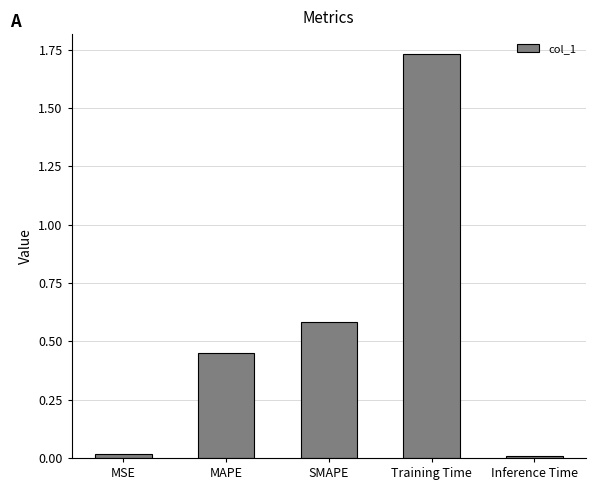

What is the label of the 1st bar from the left?

MSE